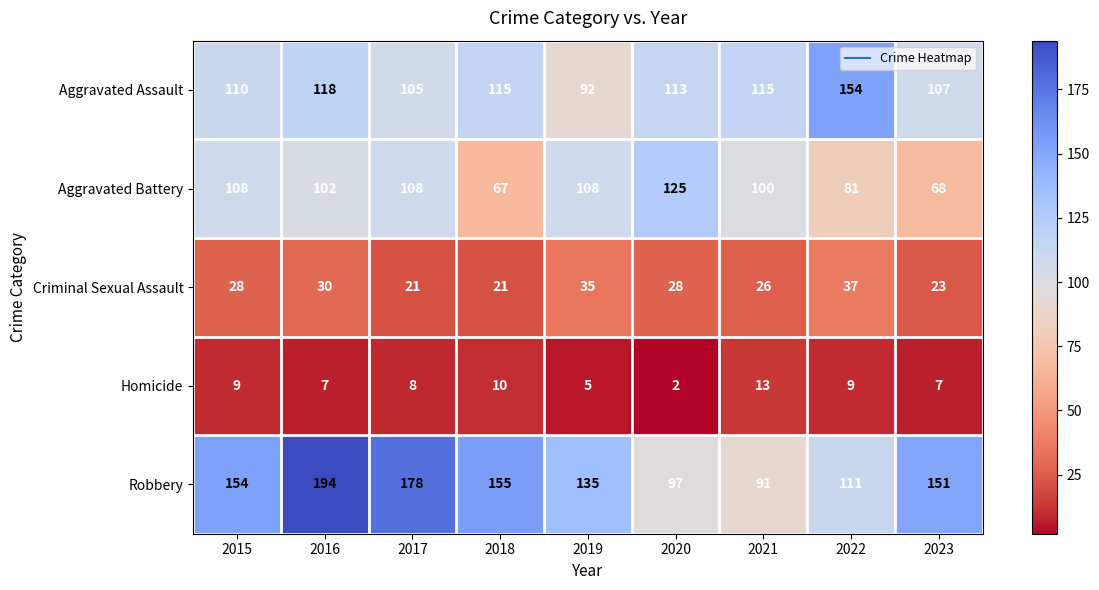

How many series are shown in this chart?

5